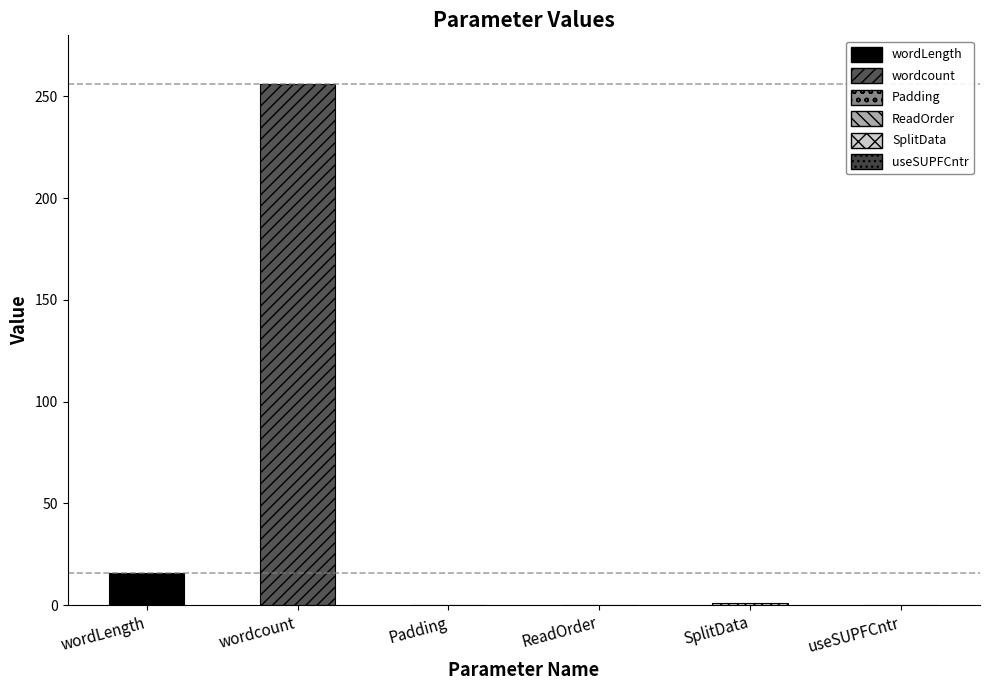

What is the highest value of the wordLength series?

16